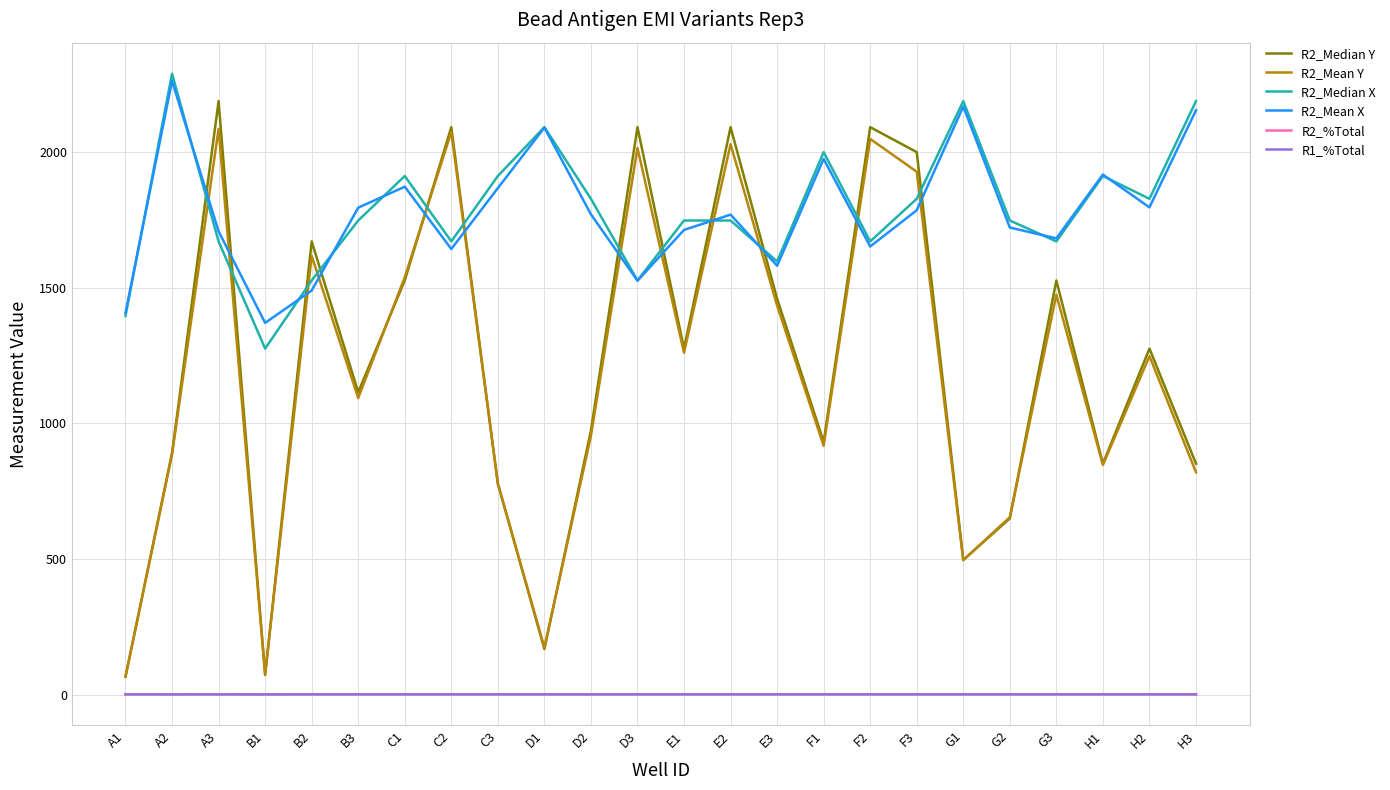

Does the chart have visible grid lines?

Yes